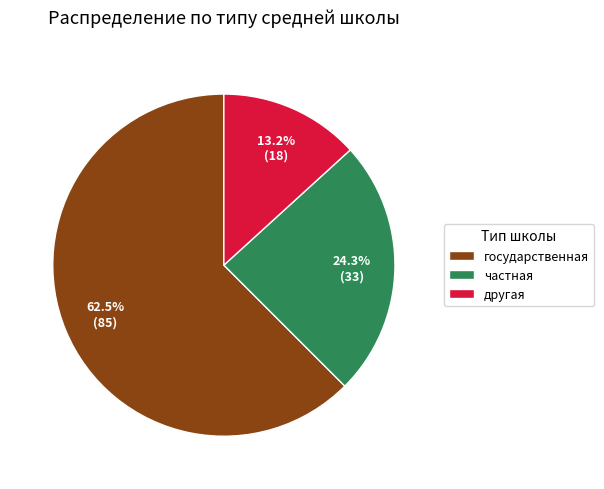

Count the number of slices in the pie.

3